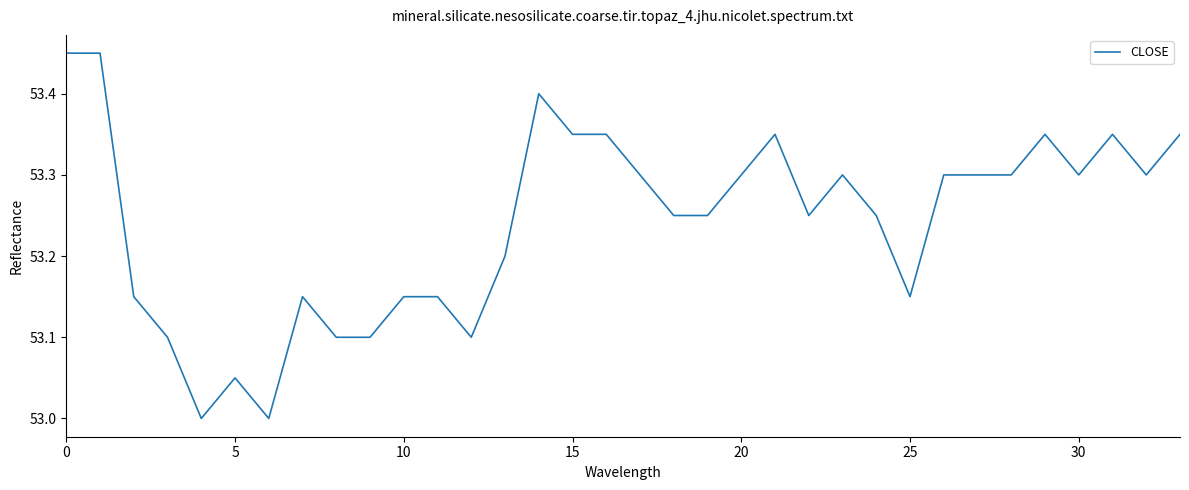

How many lines are shown in the chart?

1